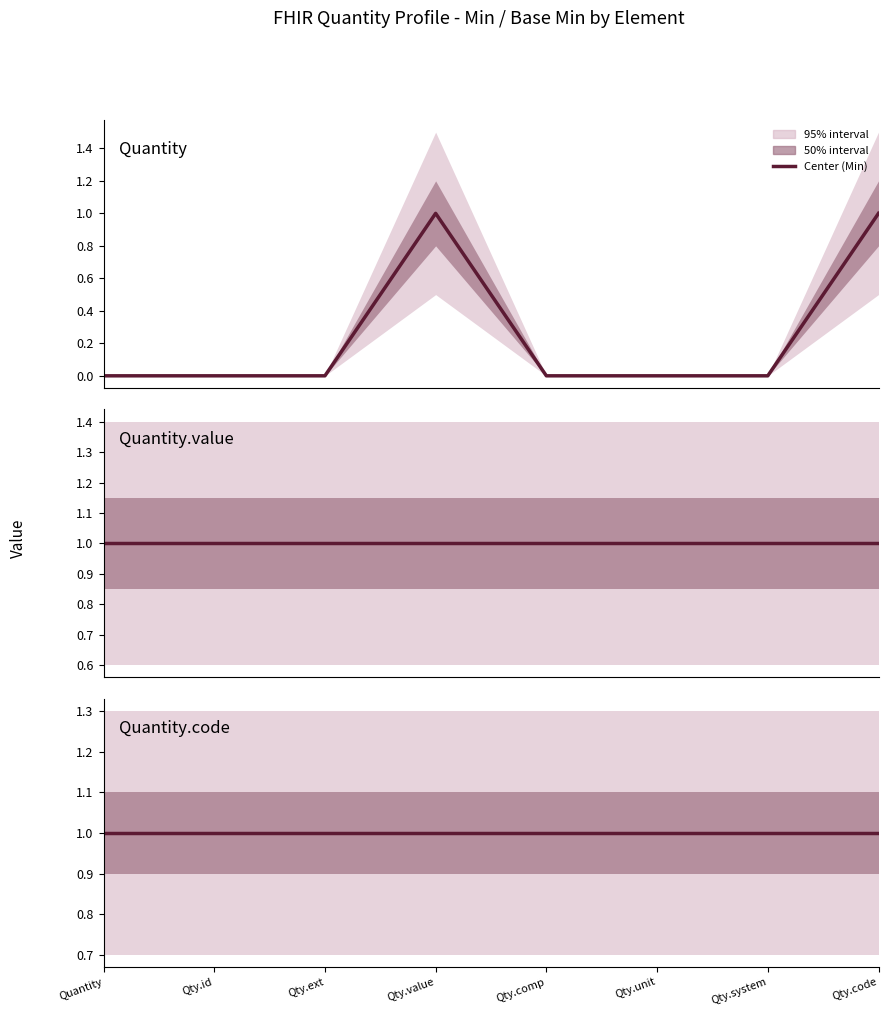

At which category is the sum across all series the highest?

Qty.value